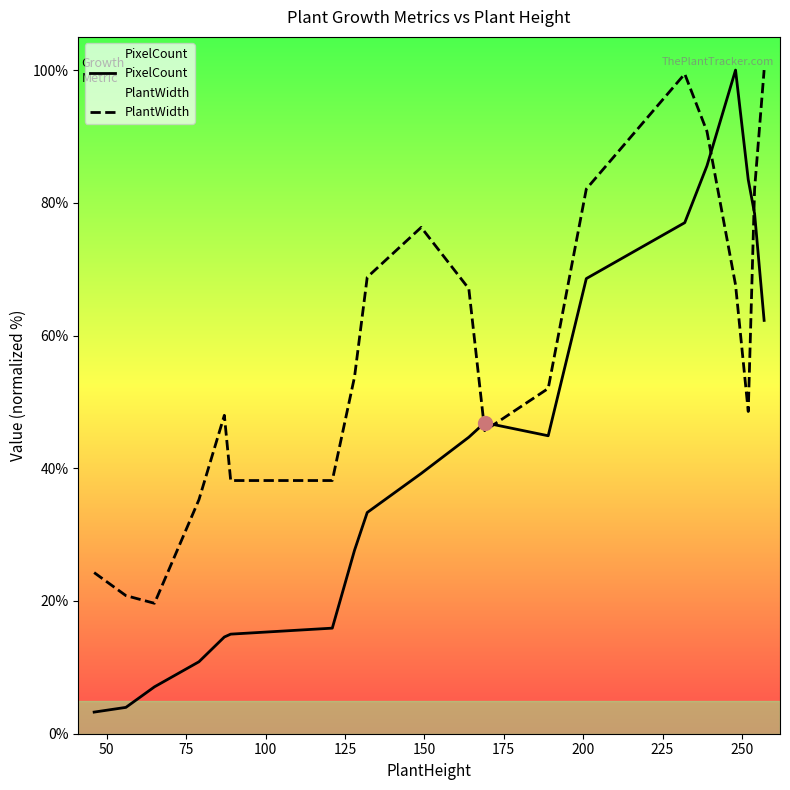

What is the sum of all PlantWidth values?

1158.4